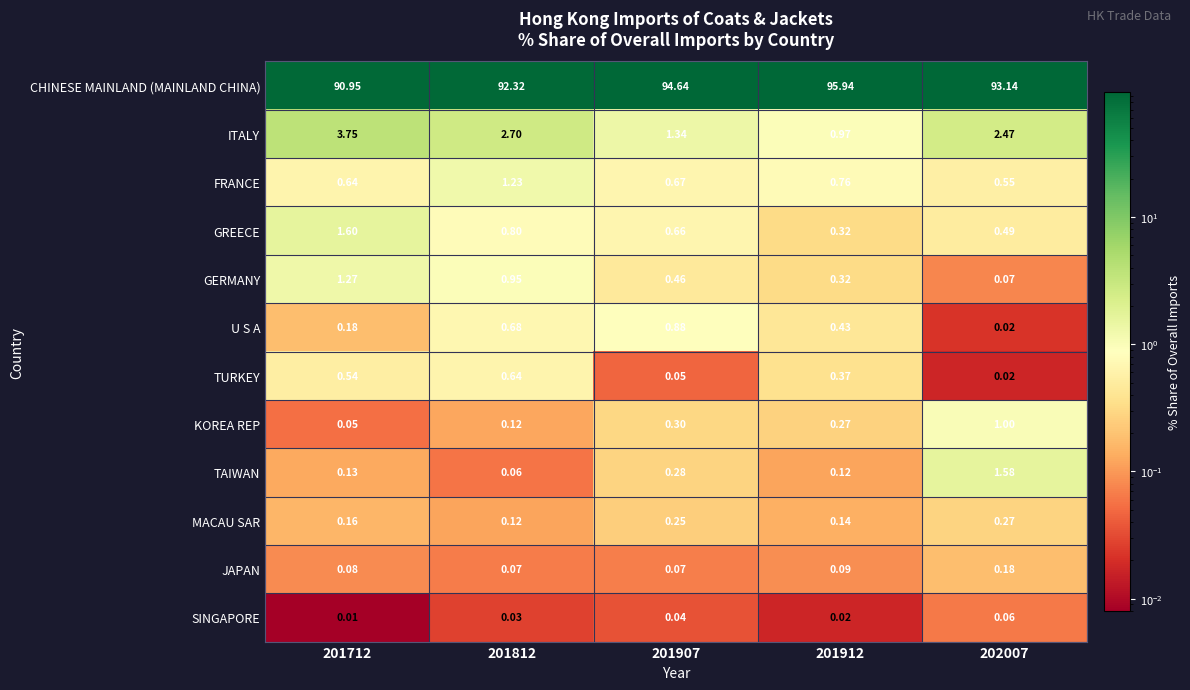

What is the maximum value shown in the chart?

95.9